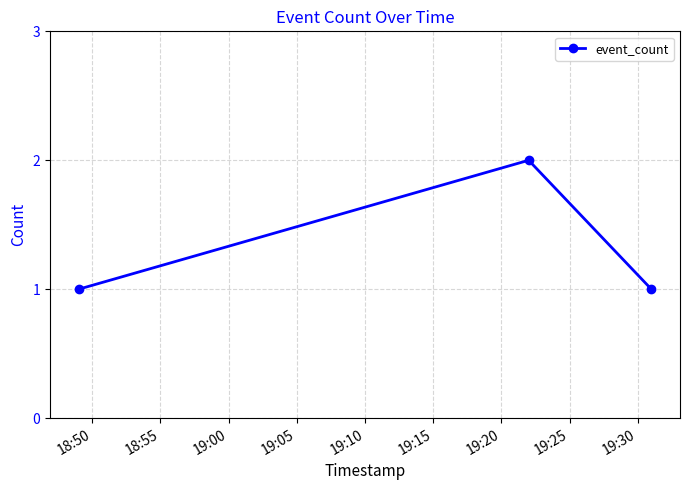

Count the number of categories in the chart.

3